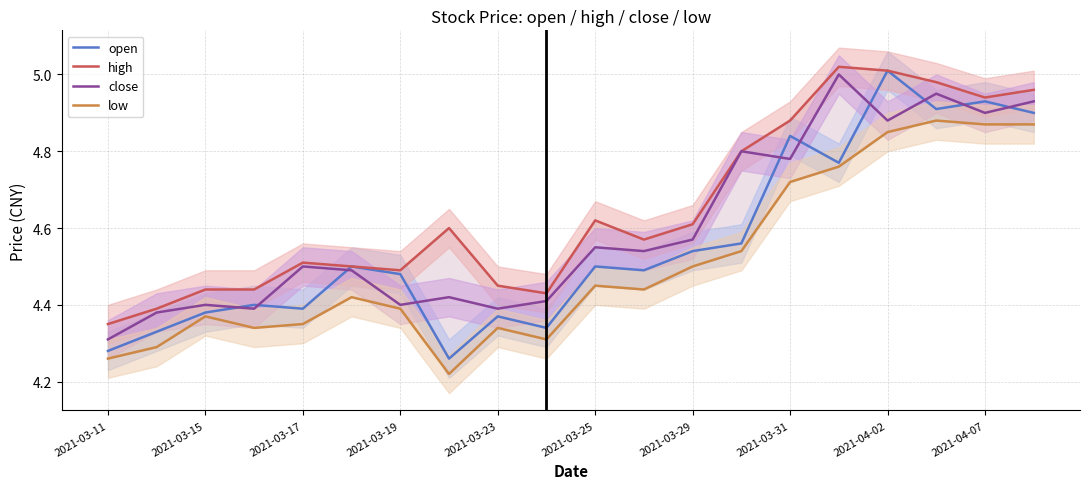

Which series ends up on top after the final intersection of open and close?

close